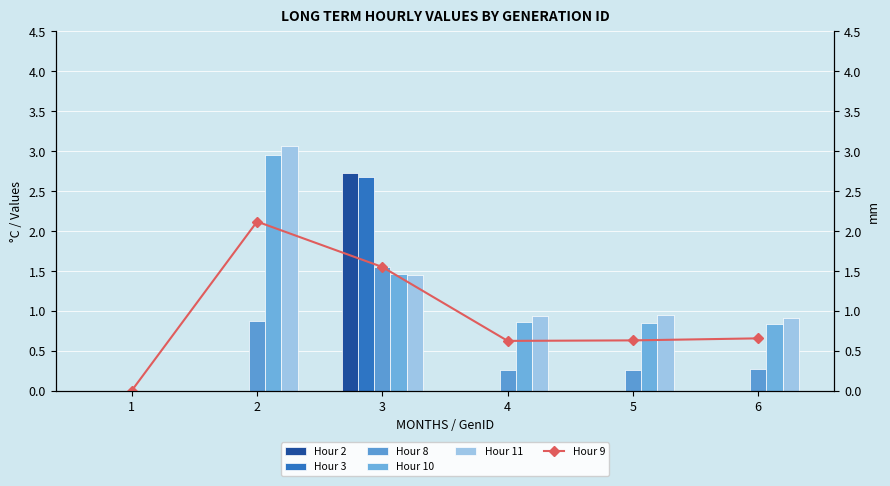

What is the difference between the second highest and minimum values in the Hour 9 series?

1.5